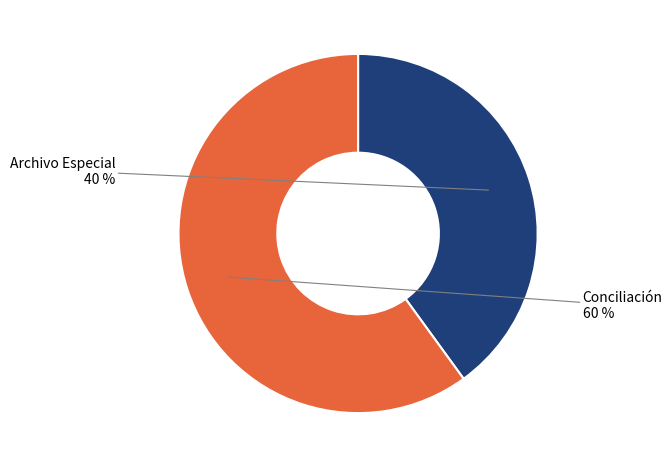

Is there a majority slice in this chart?

Yes